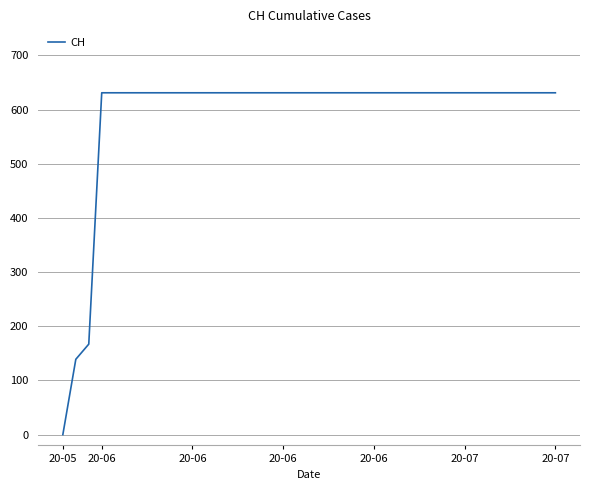

What is the maximum value shown in the chart?

631